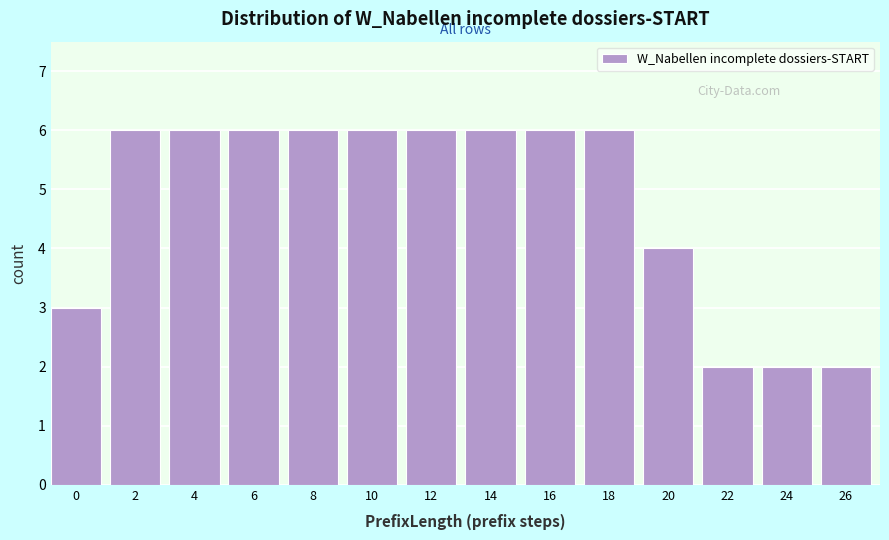

Reading left to right, list all the values displayed in this chart.

3	6	6	6	6	6	6	6	6	6	4	2	2	2